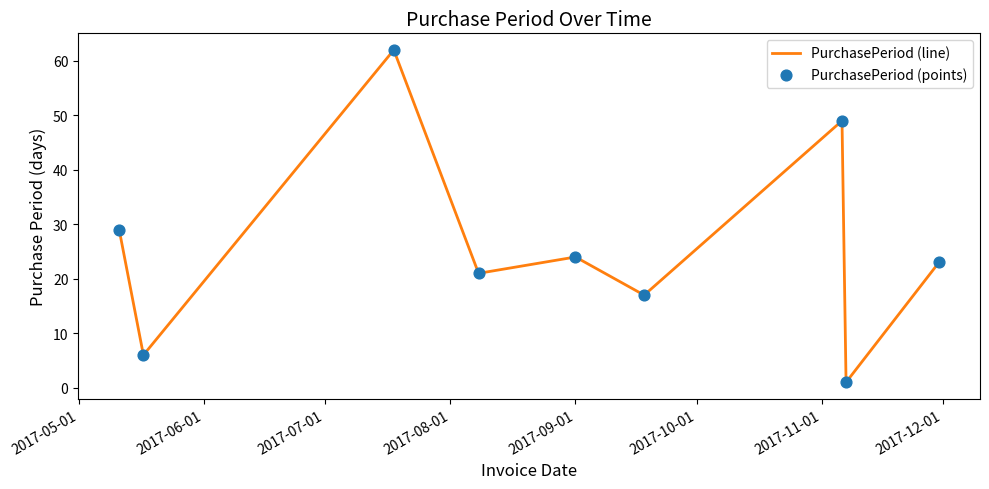

What is the difference between the maximum and minimum values?

61